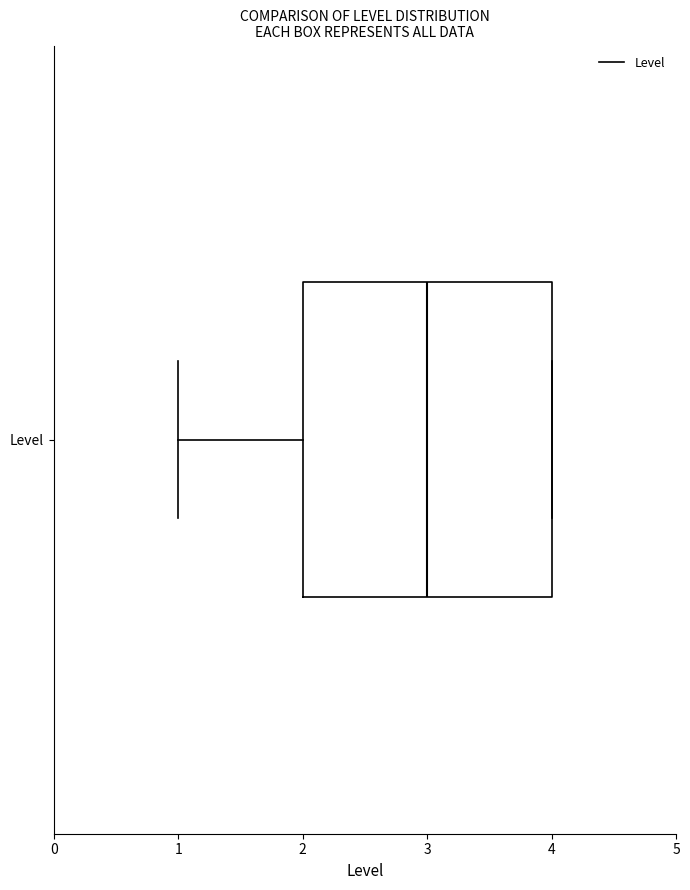

Read this box plot against the x-axis: the position of the median line, the range covered by the box, and the ends of both whiskers. The values are not printed on the chart, so give them approximately, as read against the axis.

median 3, box 2 to 4, whiskers 1 to 4